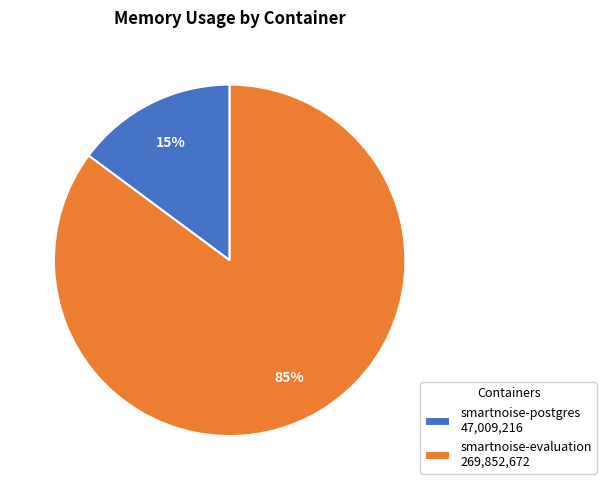

Is it true that smartnoise-postgres 47,009,216 is 15% of the pie?

True